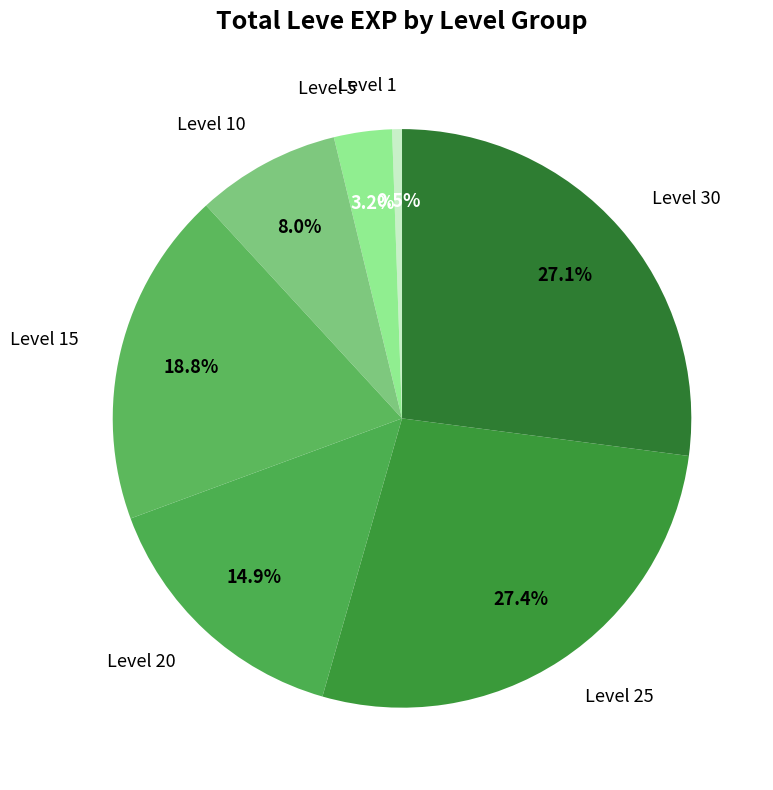

To the nearest percent, what is the average slice percentage?

14%